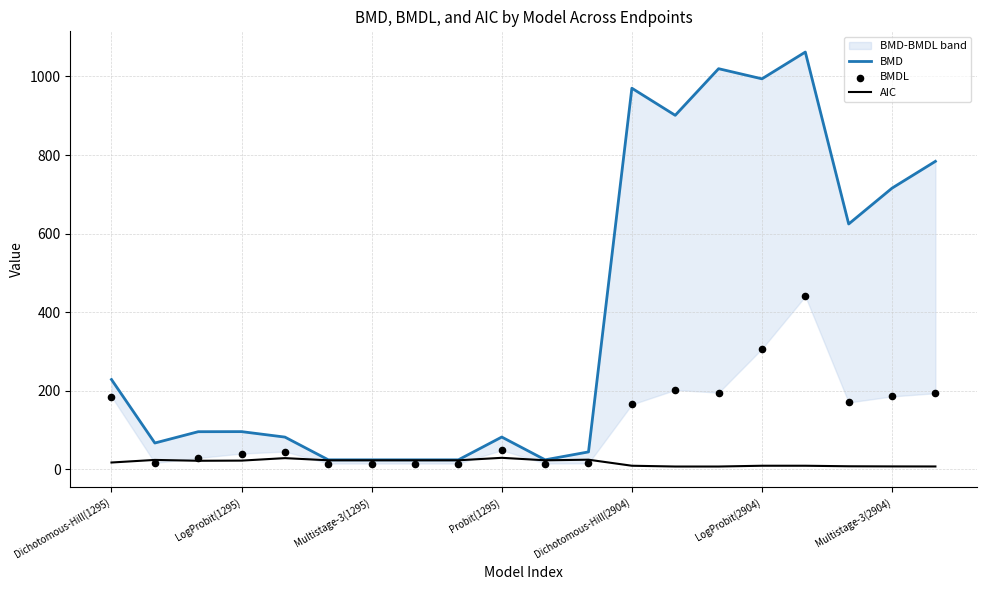

The AIC series shows 22.9 at Multistage-3(1295). True or false?

True